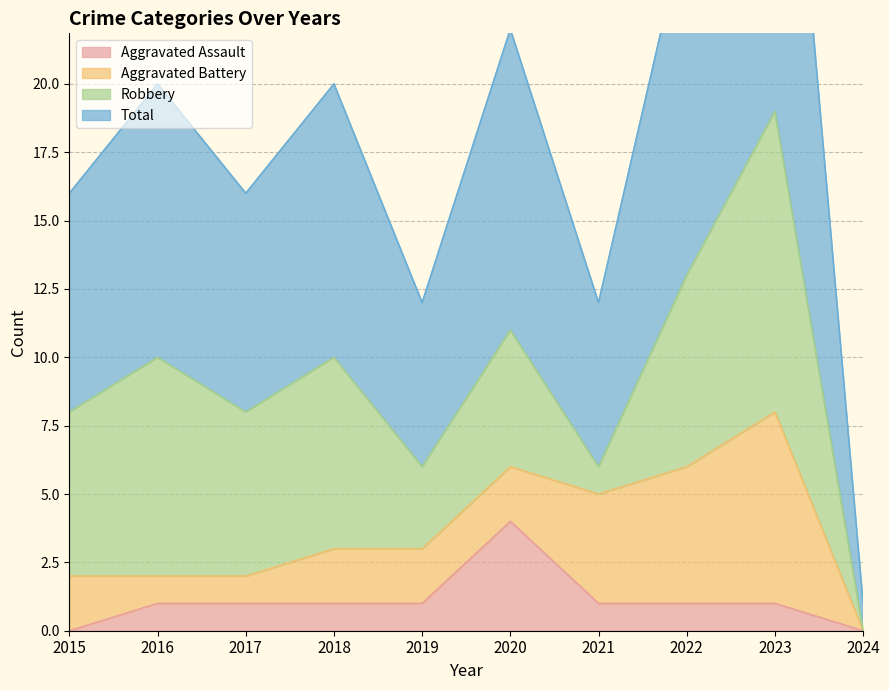

At which category is the sum across all series the highest?

2023